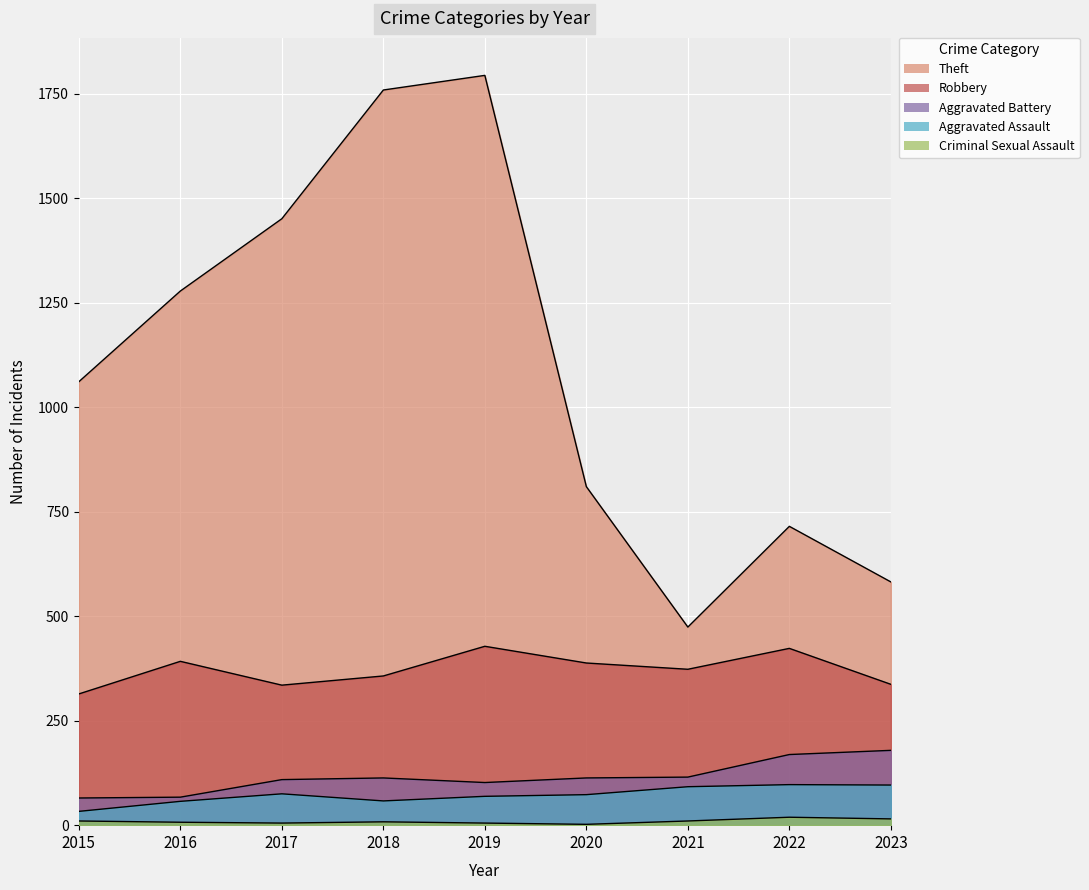

The value of Aggravated Battery at 2018 is 149. True or false?

False